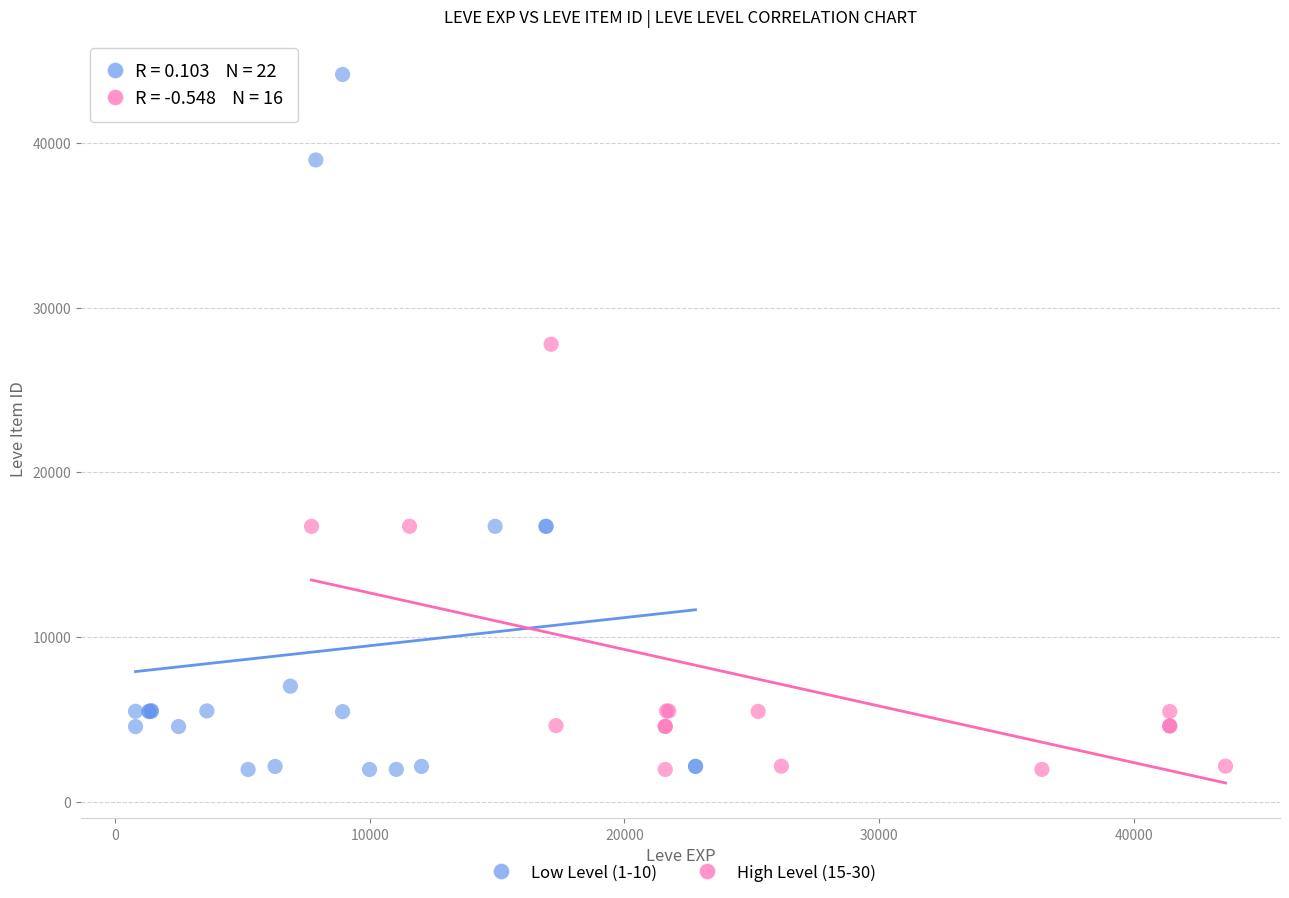

Which series contains the highest Y value?

Low Level (1-10)